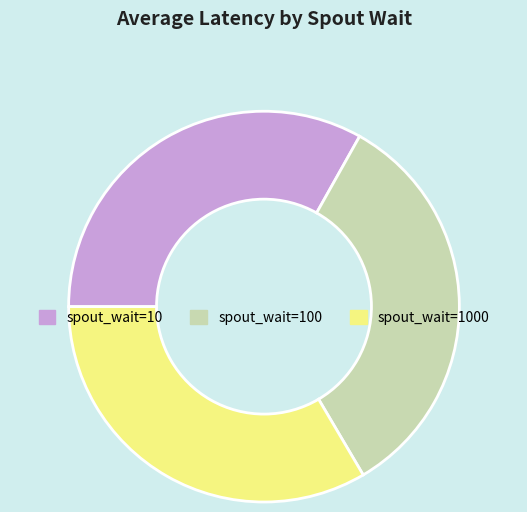

Does any single category account for the majority?

No